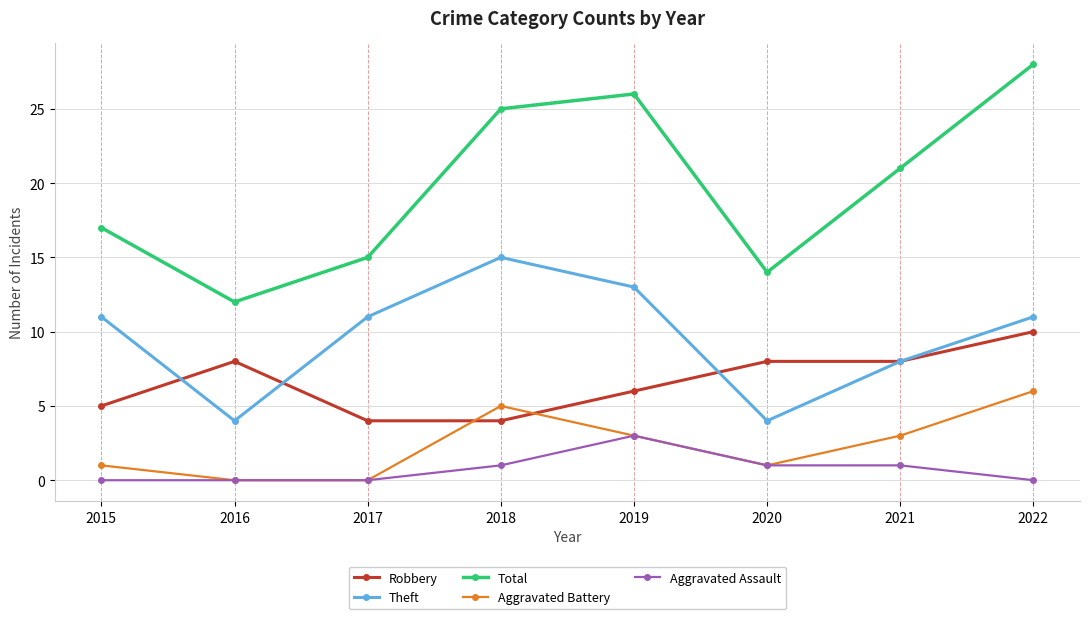

What is the minimum value for Robbery?

4